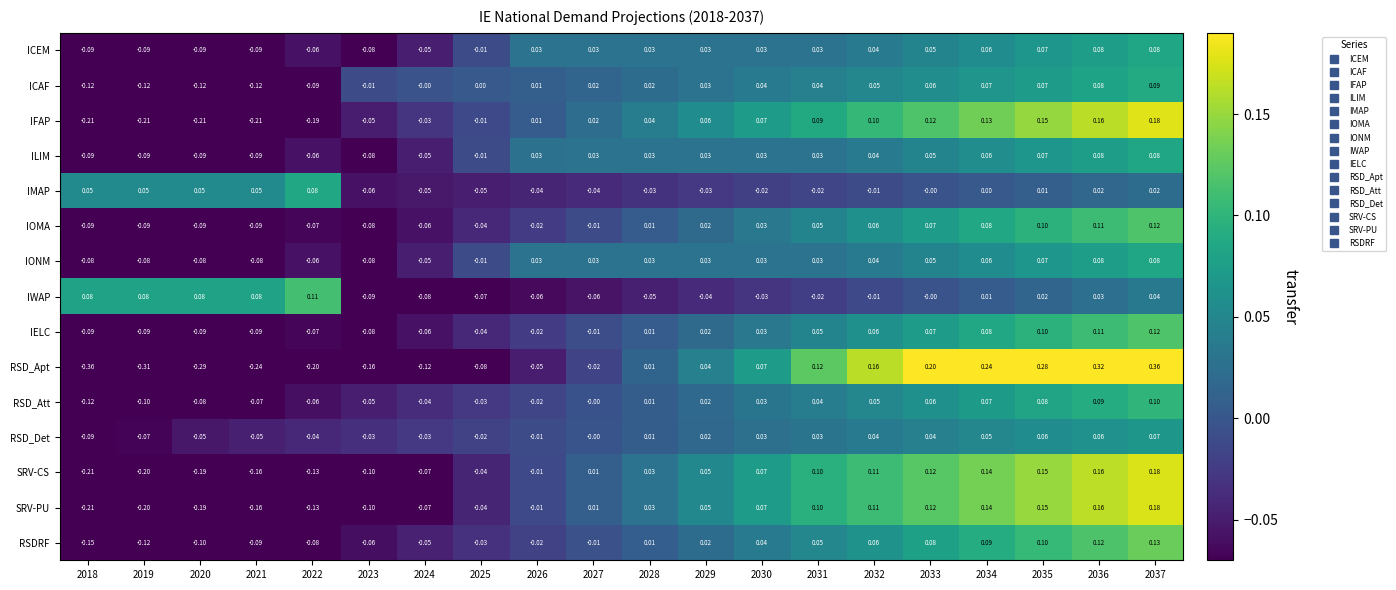

Which series has the largest total across all categories?

IONM